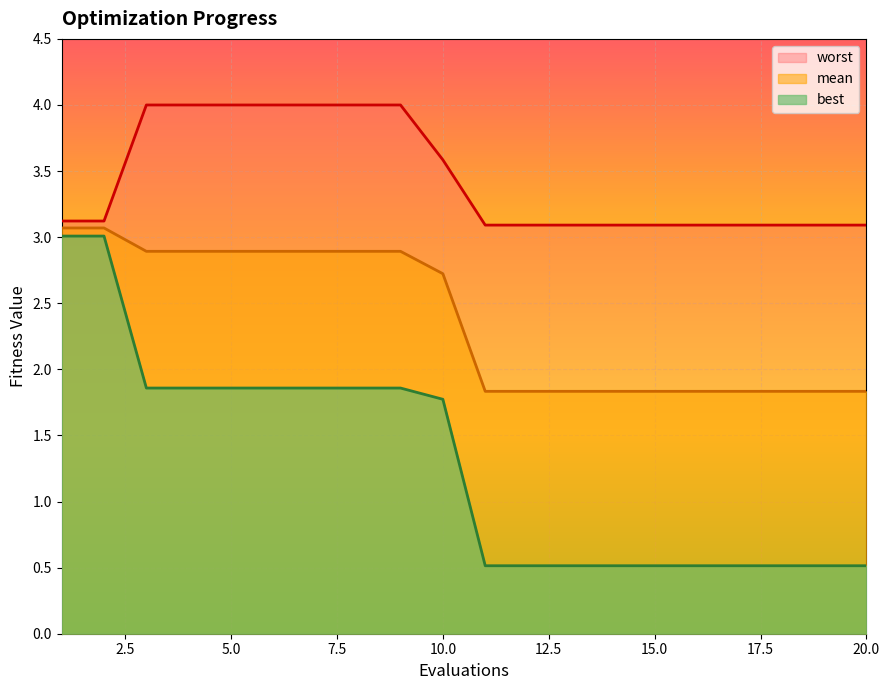

What is the difference between the highest and lowest values at 15.0?

2.6